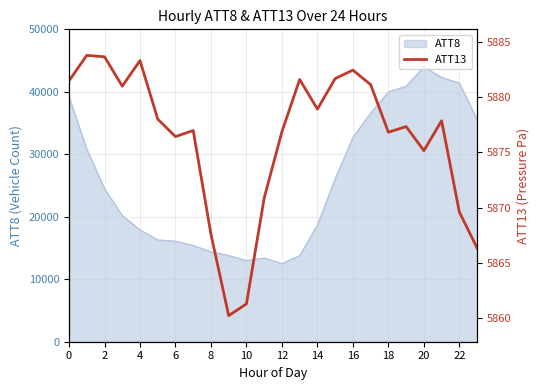

Approximately how many times larger is the value at 14 compared to 14?

1.0